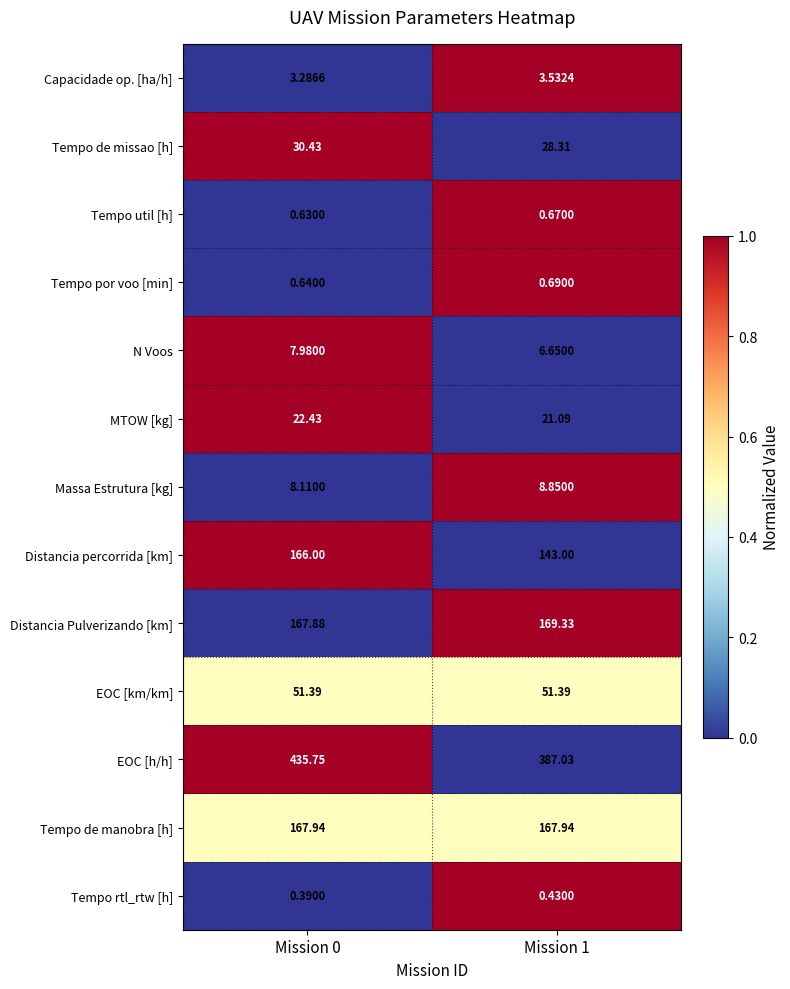

List the series in order of their peak value, highest first.

EOC [h/h], Distancia Pulverizando [km], Tempo de manobra [h], Distancia percorrida [km], EOC [km/km], Tempo de missao [h], MTOW [kg], Massa Estrutura [kg], N Voos, Capacidade op. [ha/h], Tempo por voo [min], Tempo util [h], Tempo rtl_rtw [h]